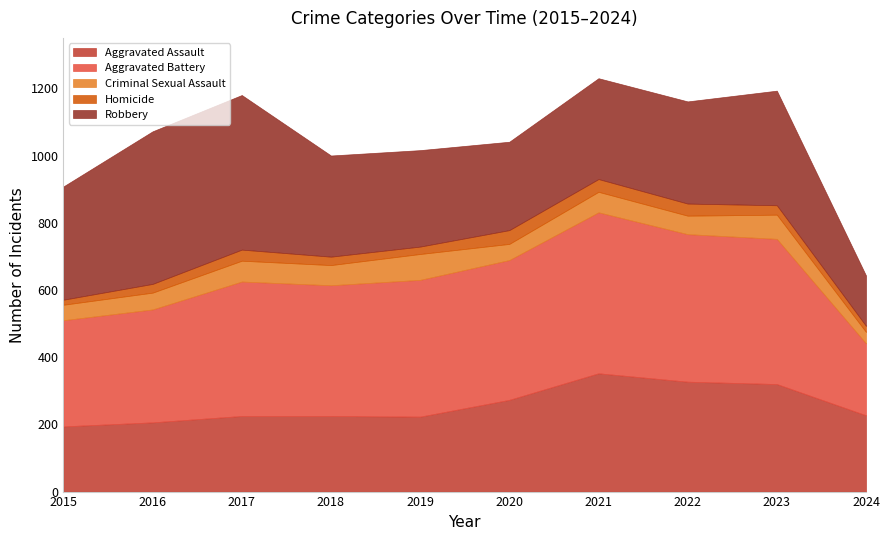

Where does the Aggravated Assault series first go above 227?

2020